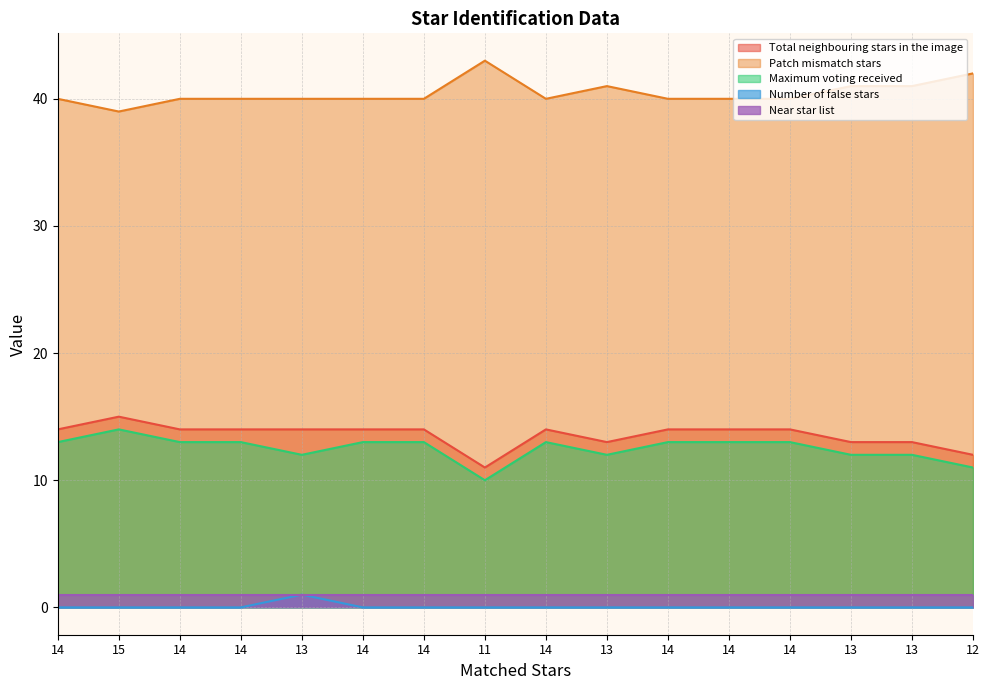

Which category has the highest value in the Maximum voting received series?

15